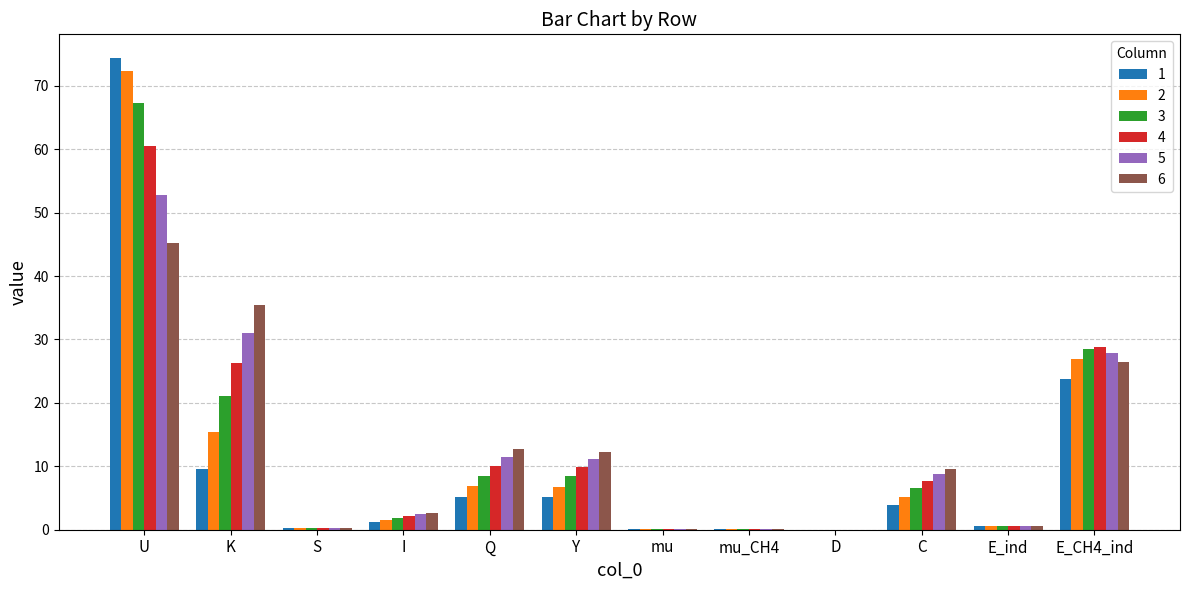

What value does the 2 series have at E_ind?

0.6